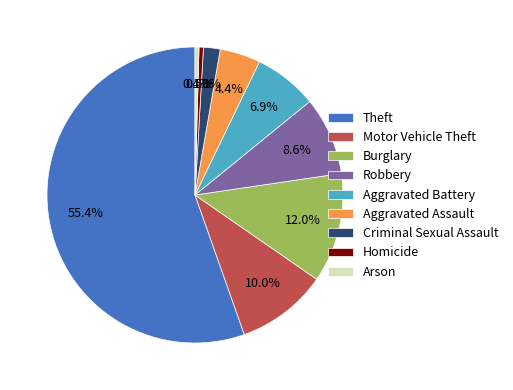

The Aggravated Battery slice represents 1% of the pie. True or false?

False